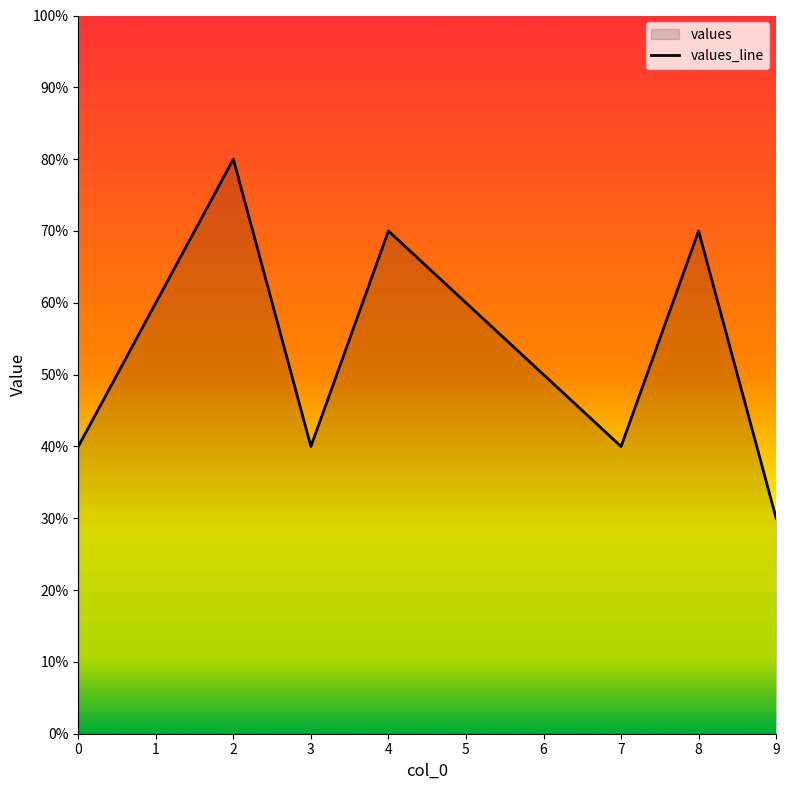

Approximately how many times larger is the value at 5 compared to 3?

1.5